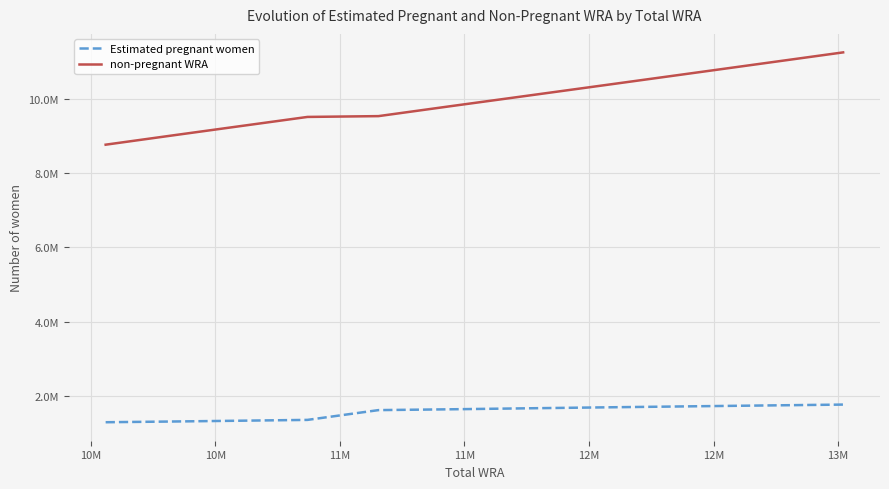

What is the label of the 2nd point from the left?

10M